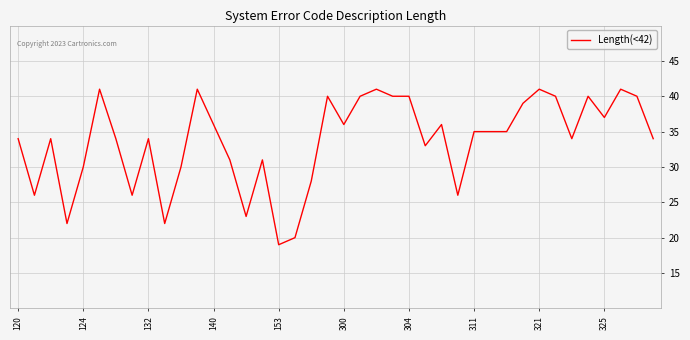

What is the minimum value shown in the chart?

19